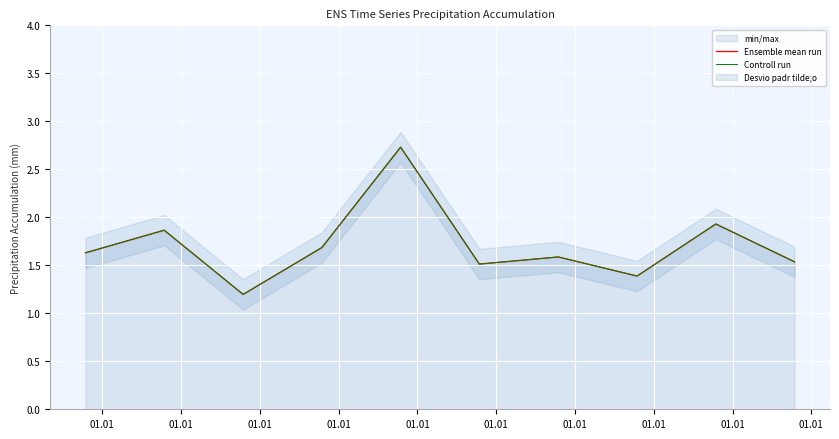

How many categories are shown in the chart?

10